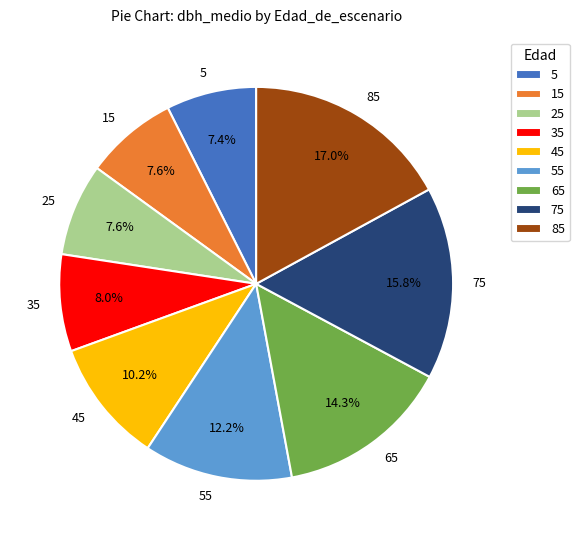

Which slice is the largest?

85